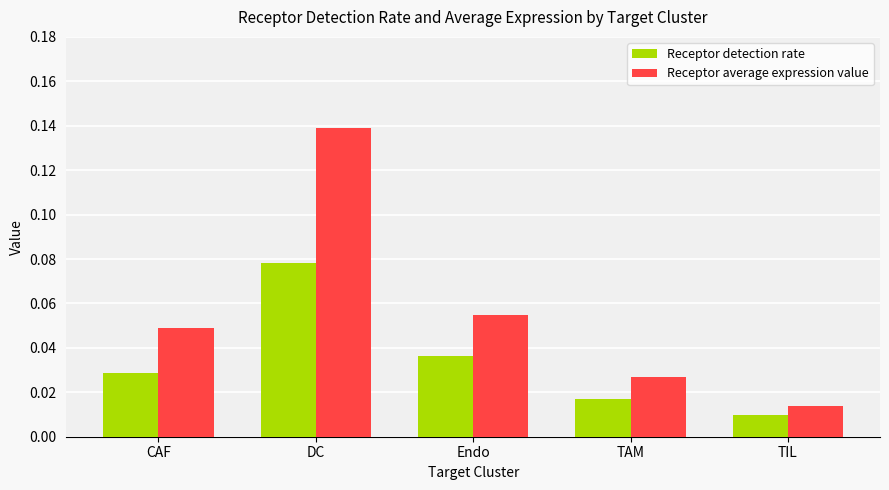

Is the value of Receptor detection rate at Endo greater than the value of Receptor average expression value at DC?

No